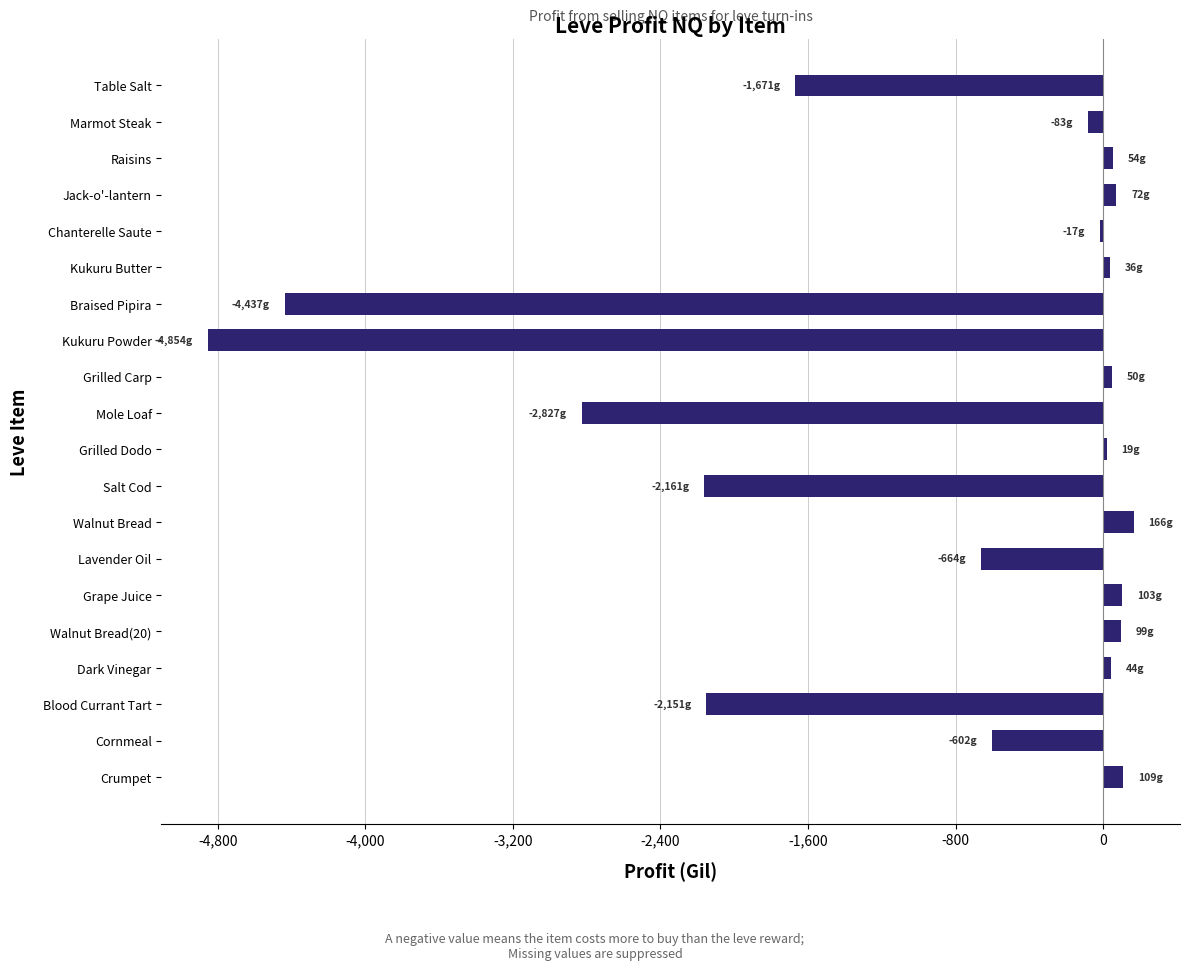

At which category does the chart reach its peak across all series?

Walnut Bread